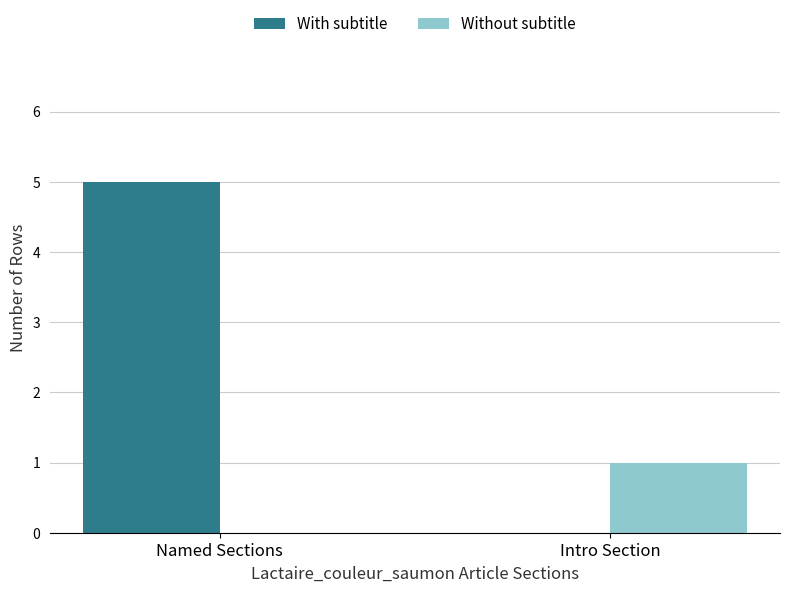

Reading left to right, transcribe all the data shown in this chart.

With subtitle: Named Sections=5	Intro Section=0
Without subtitle: Named Sections=0	Intro Section=1